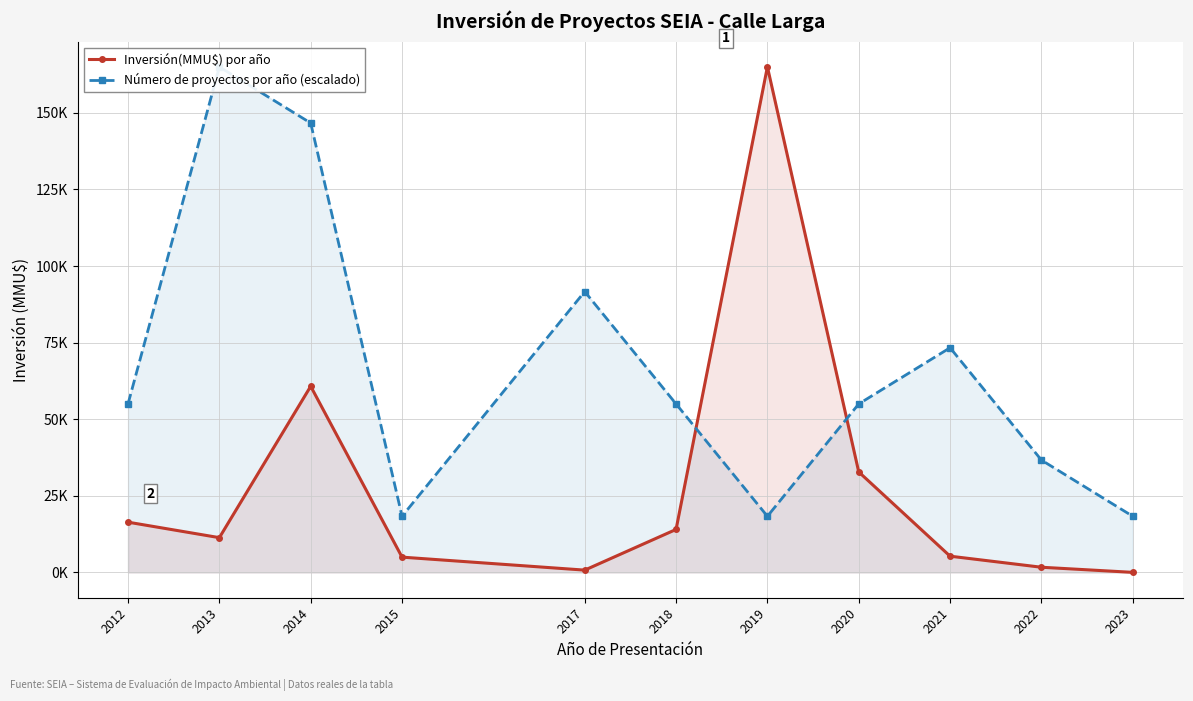

At how many categories does at least one series exceed 18262?

11